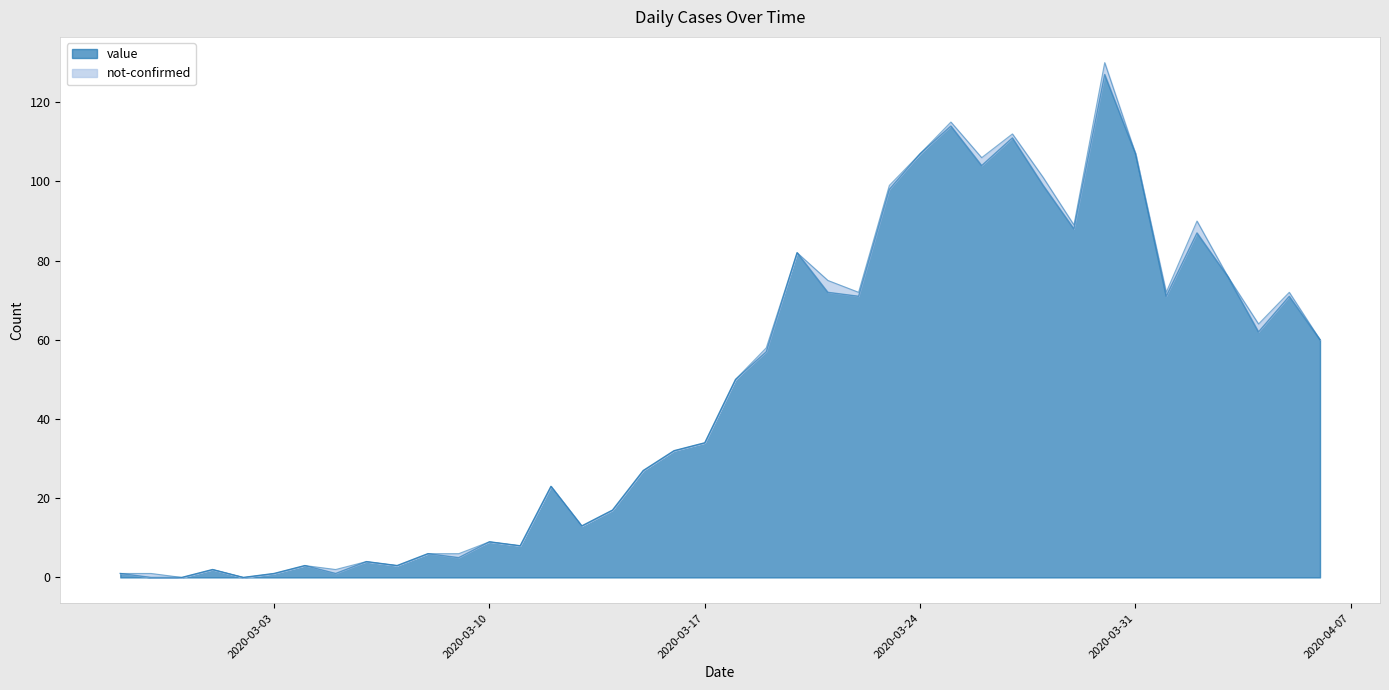

List the labels in order of value, smallest first.

2020-02-28, 2020-02-29, 2020-03-02, 2020-02-27, 2020-03-03, 2020-03-05, 2020-03-01, 2020-03-04, 2020-03-07, 2020-03-06, 2020-03-09, 2020-03-08, 2020-03-11, 2020-03-10, 2020-03-13, 2020-03-14, 2020-03-12, 2020-03-15, 2020-03-16, 2020-03-17, 2020-03-18, 2020-03-19, 2020-04-06, 2020-04-04, 2020-03-22, 2020-04-01, 2020-04-05, 2020-03-21, 2020-04-03, 2020-03-20, 2020-04-02, 2020-03-29, 2020-03-23, 2020-03-28, 2020-03-26, 2020-03-24, 2020-03-31, 2020-03-27, 2020-03-25, 2020-03-30